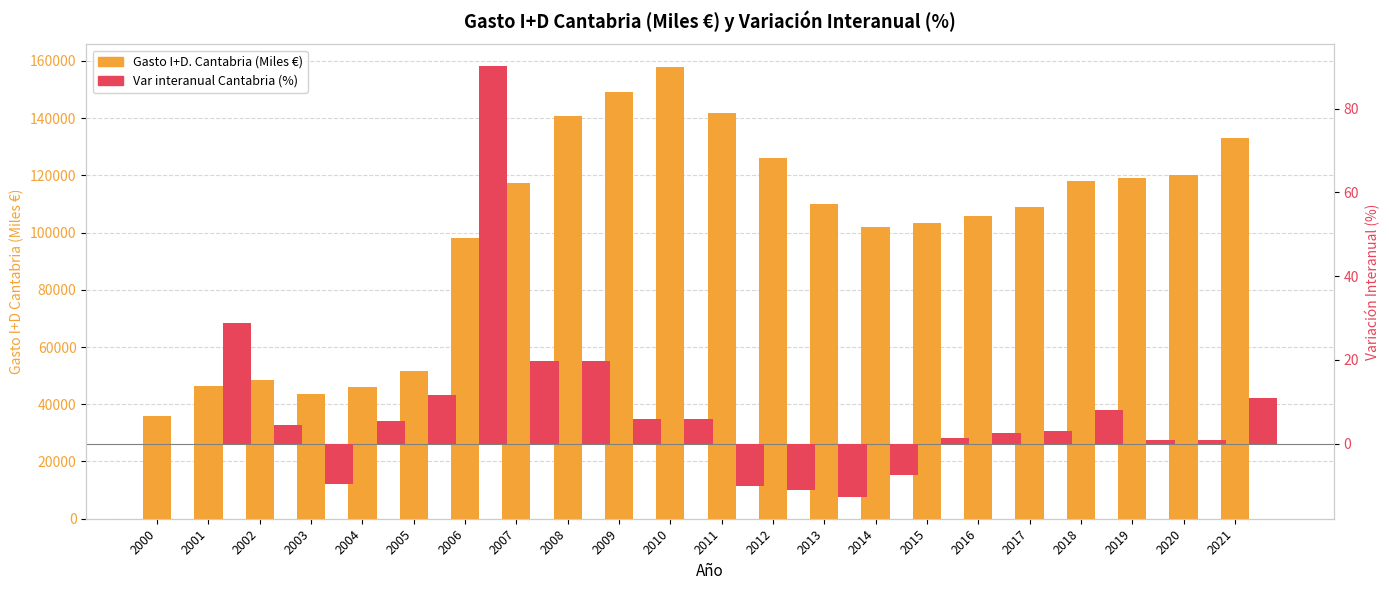

Is the value of Var interanual Cantabria (%) at 2003 greater than the value of Gasto I+D. Cantabria (Miles €) at 2017?

No